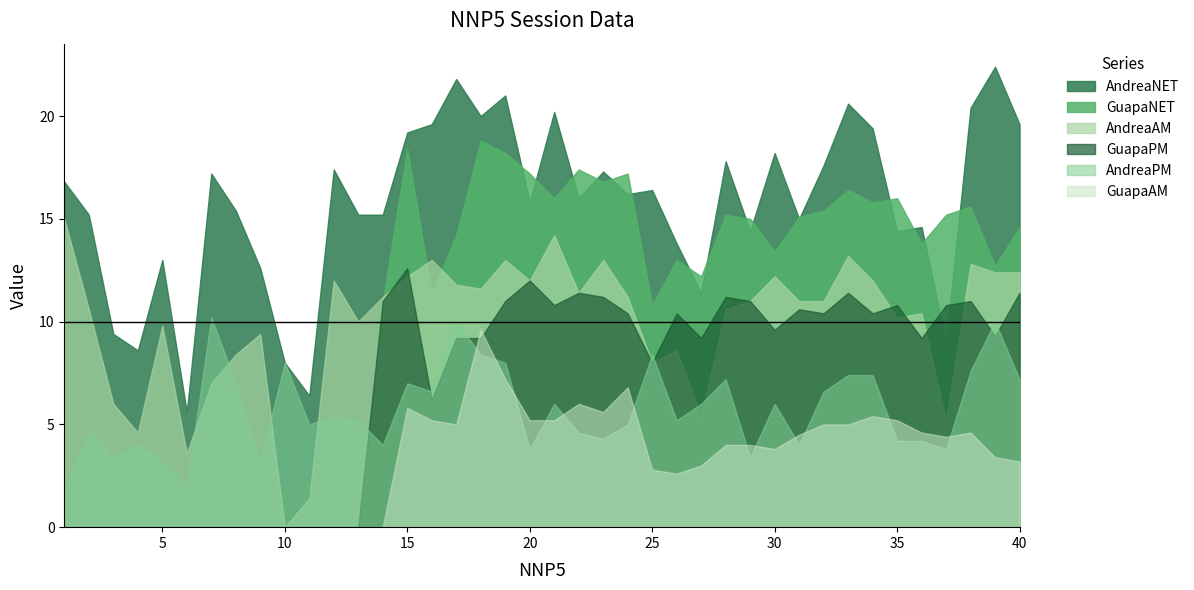

What is the value of the GuapaNET point at the 18th from the left?

18.8